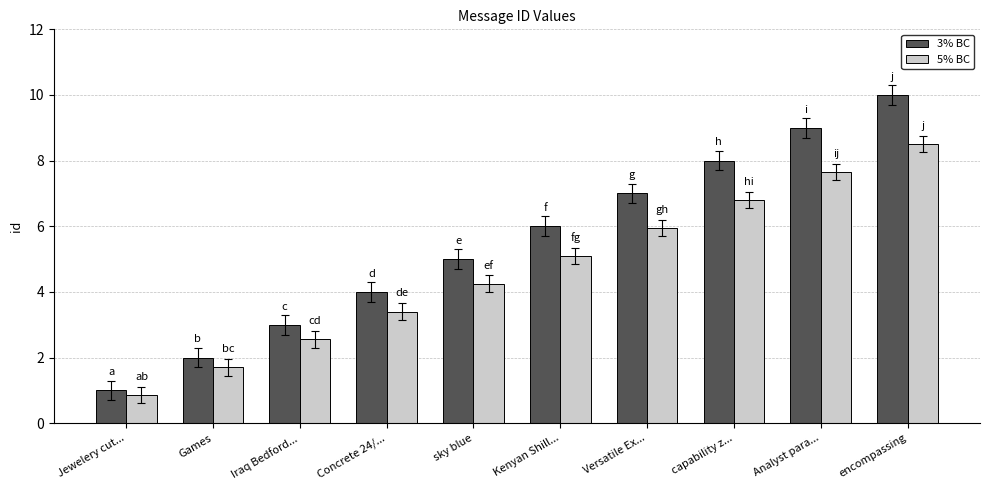

How many categories are shown in the chart?

10